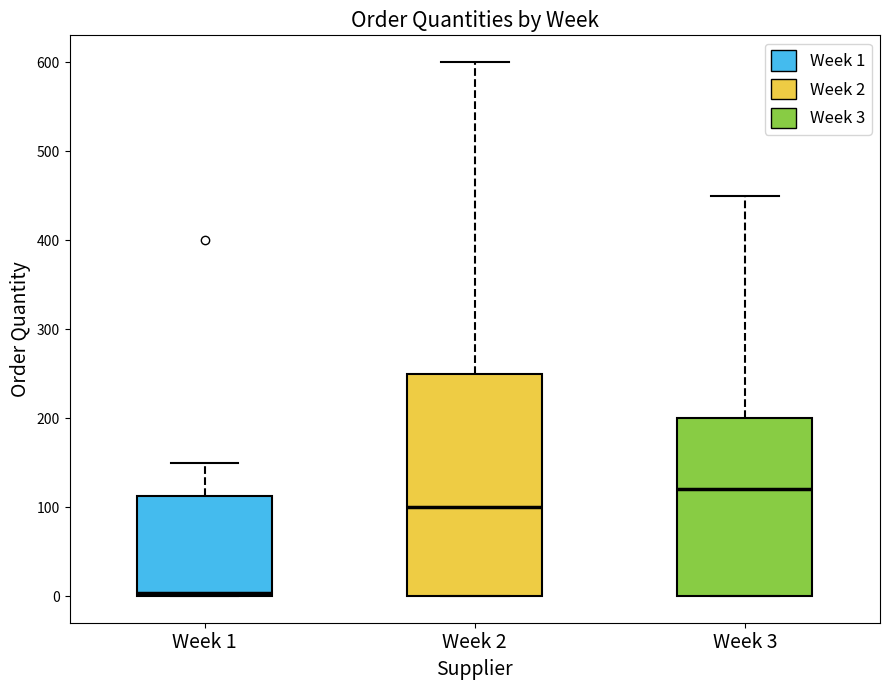

Where is the upper edge of the box for Week 3 on the y-axis? The values are not printed on the chart, so give them approximately, as read against the axis.

200